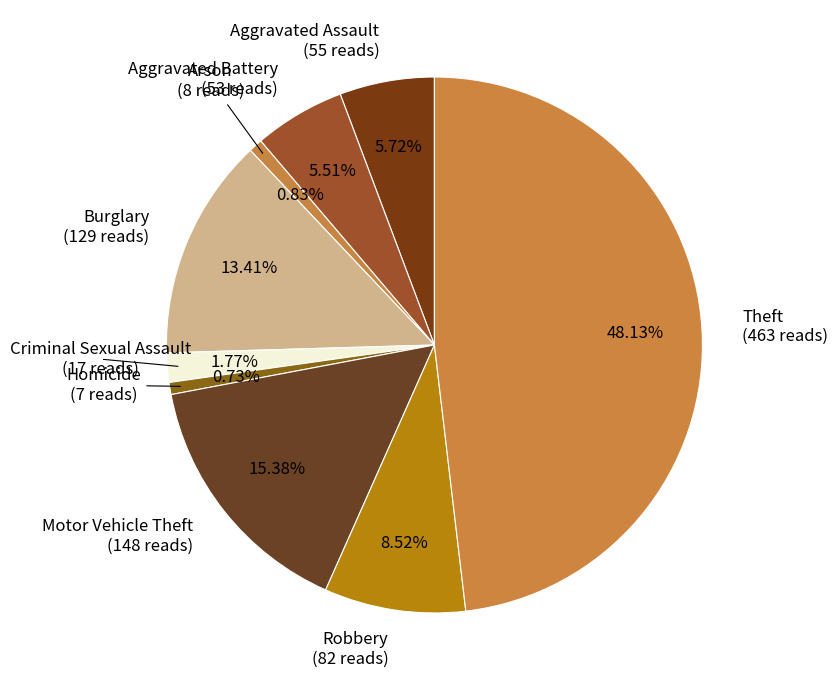

How many segments does this pie chart have?

9